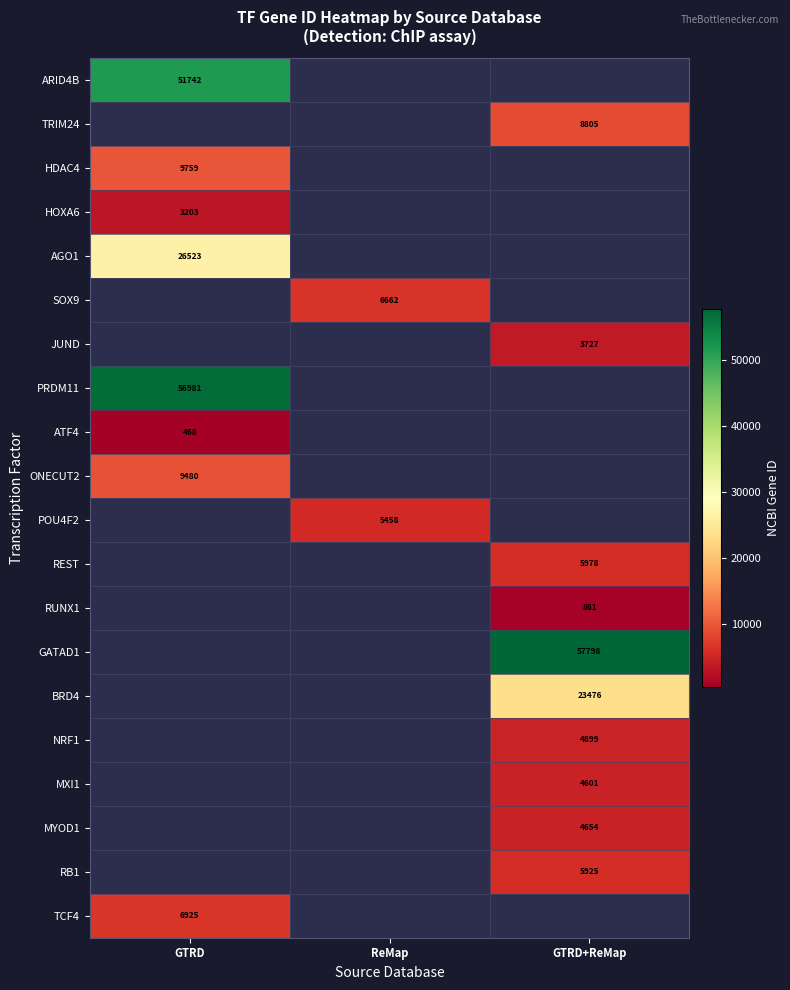

True or false: RUNX1 has a value of 373 at GTRD+ReMap.

False